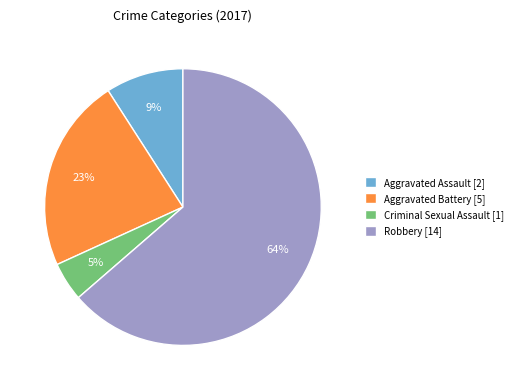

Is there any slice that represents more than half of the pie?

Yes